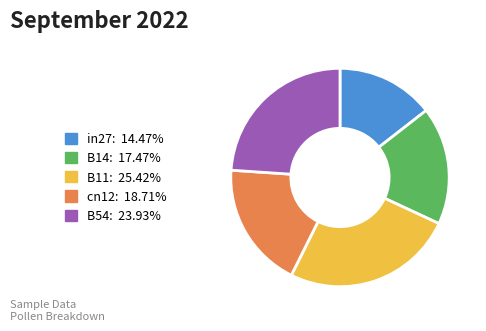

Between B11 and cn12, which is larger?

B11